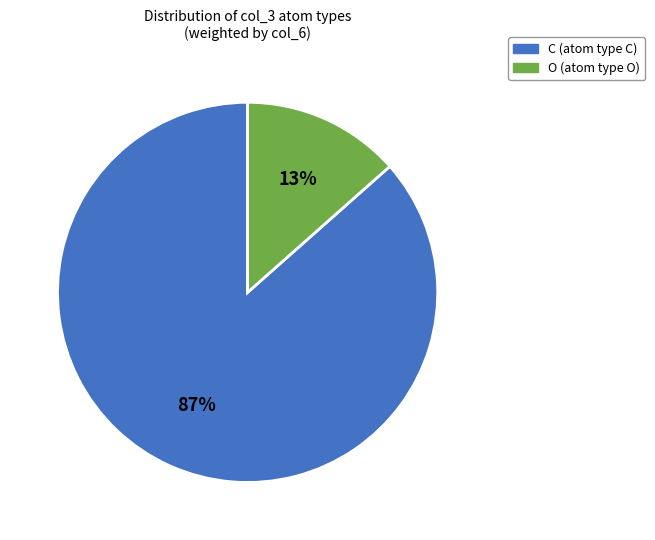

Does any single category account for the majority?

Yes